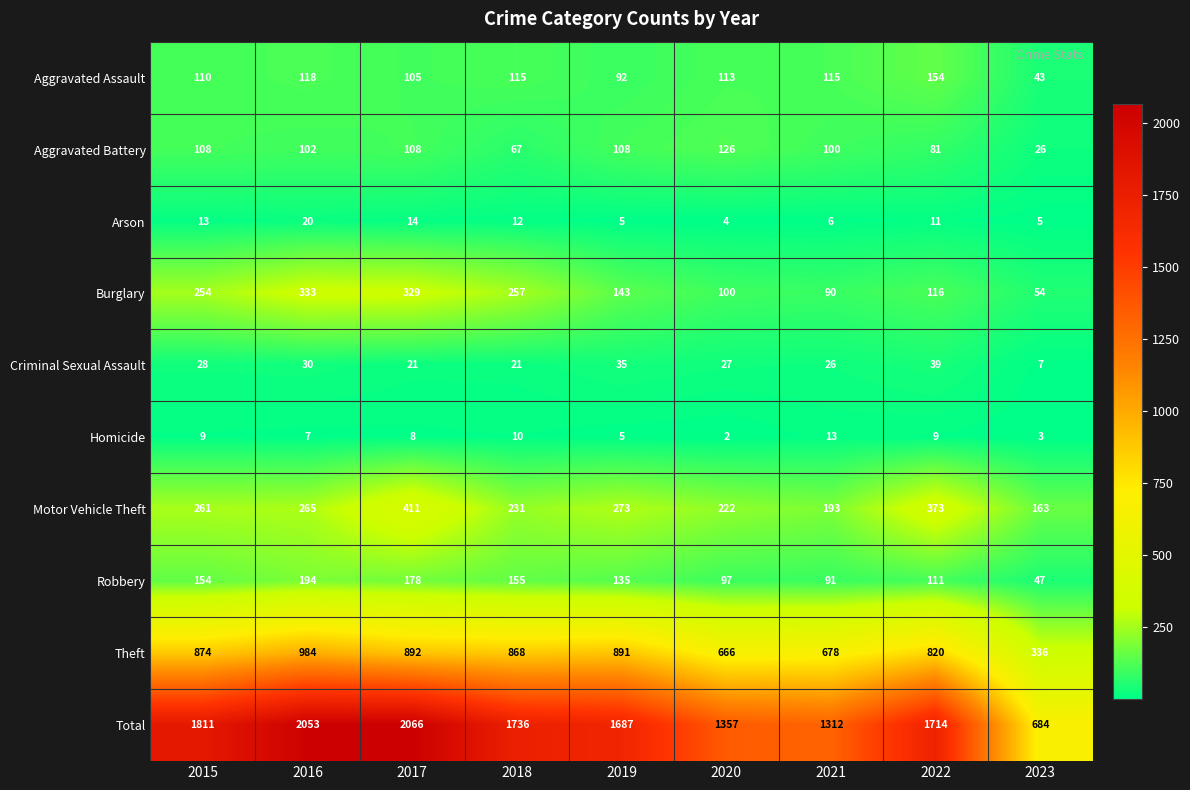

At how many categories does at least one series exceed 1954?

2